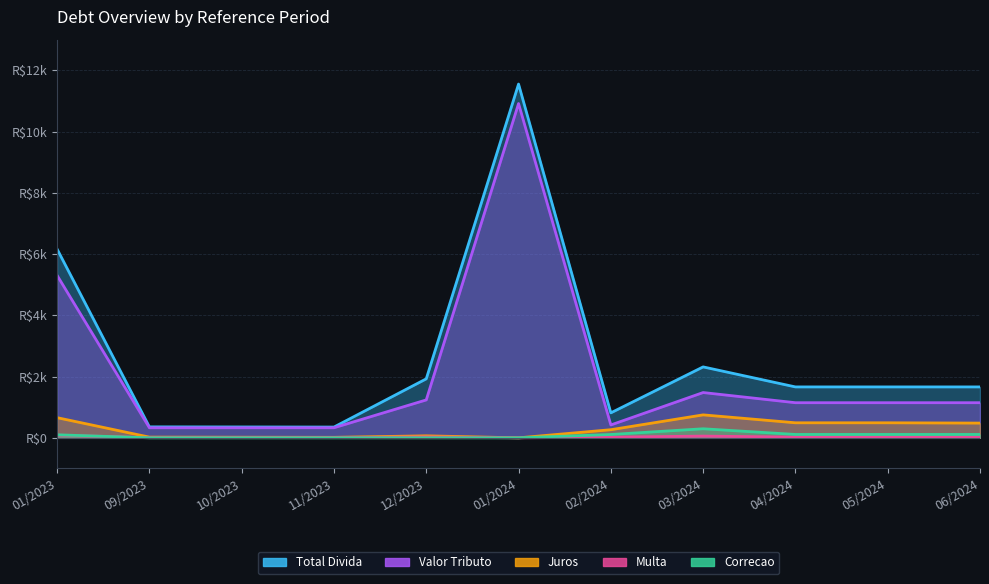

What is the difference between the highest and lowest values at 02/2024?

794.7